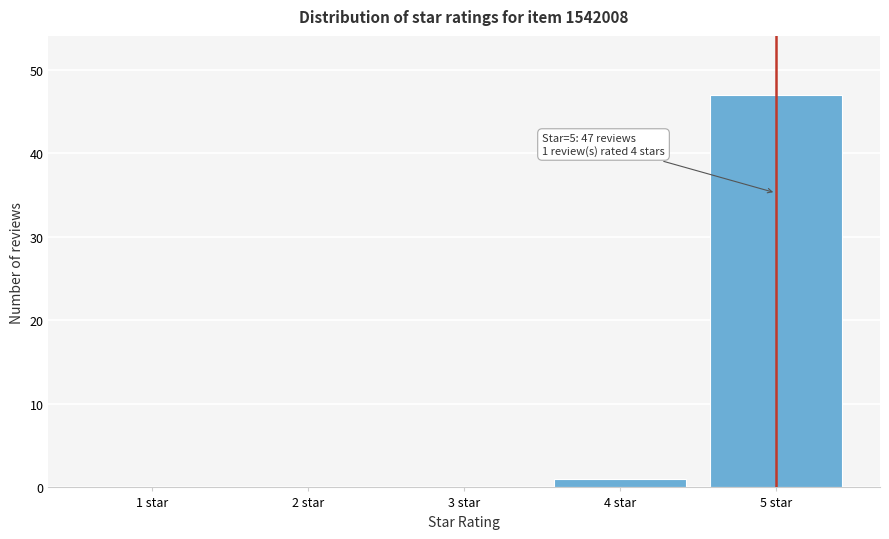

Reading right to left, extract all data points from this chart.

5 star=47	4 star=1	3 star=0	2 star=0	1 star=0